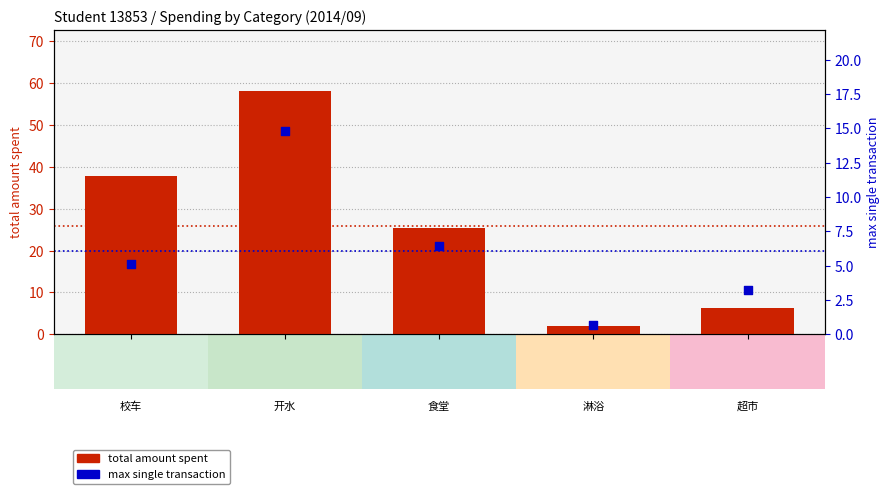

What are all the series names shown in the legend?

total amount spent, max single transaction